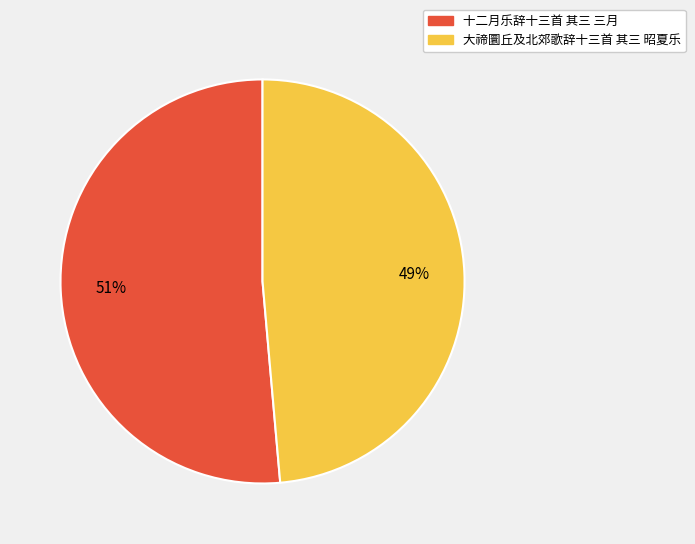

To the nearest percent, what is the combined percentage of 十二月乐辞十三首 其三 三月 and 大禘圜丘及北郊歌辞十三首 其三 昭夏乐?

100%